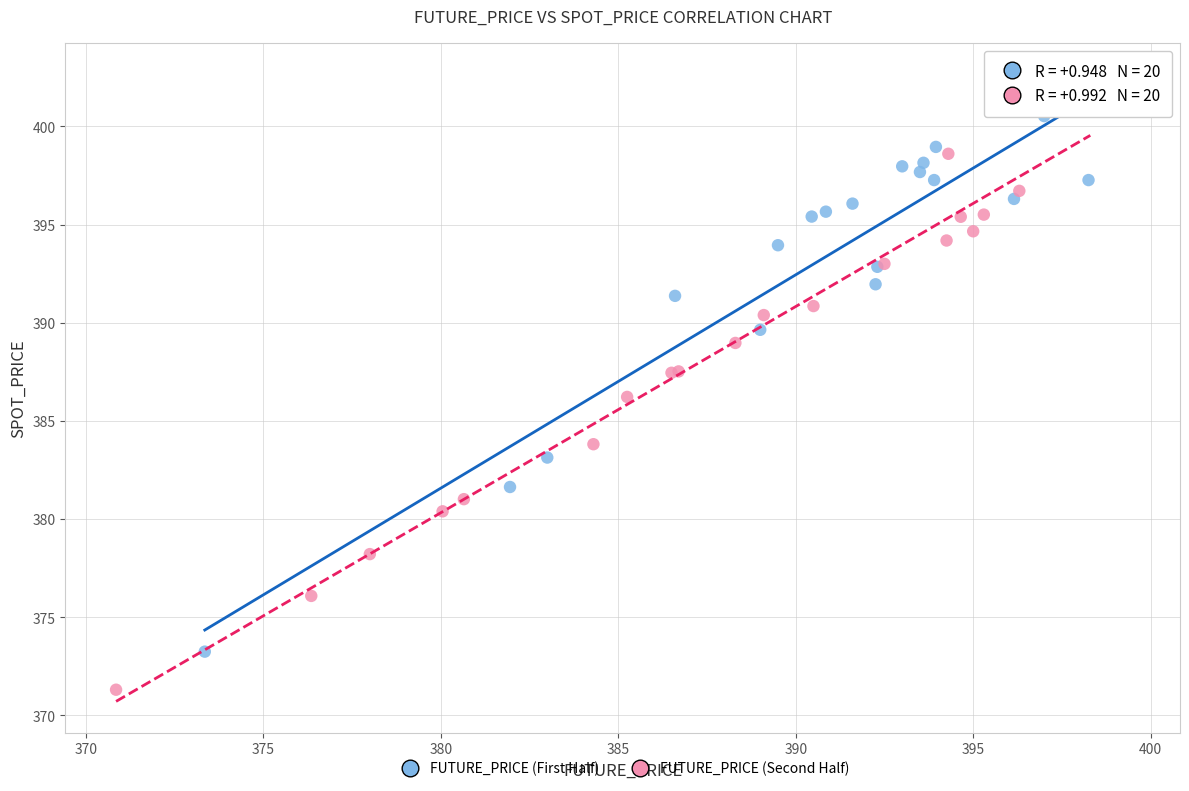

Which series has the largest Y range (max minus min)?

FUTURE_PRICE (Second Half)